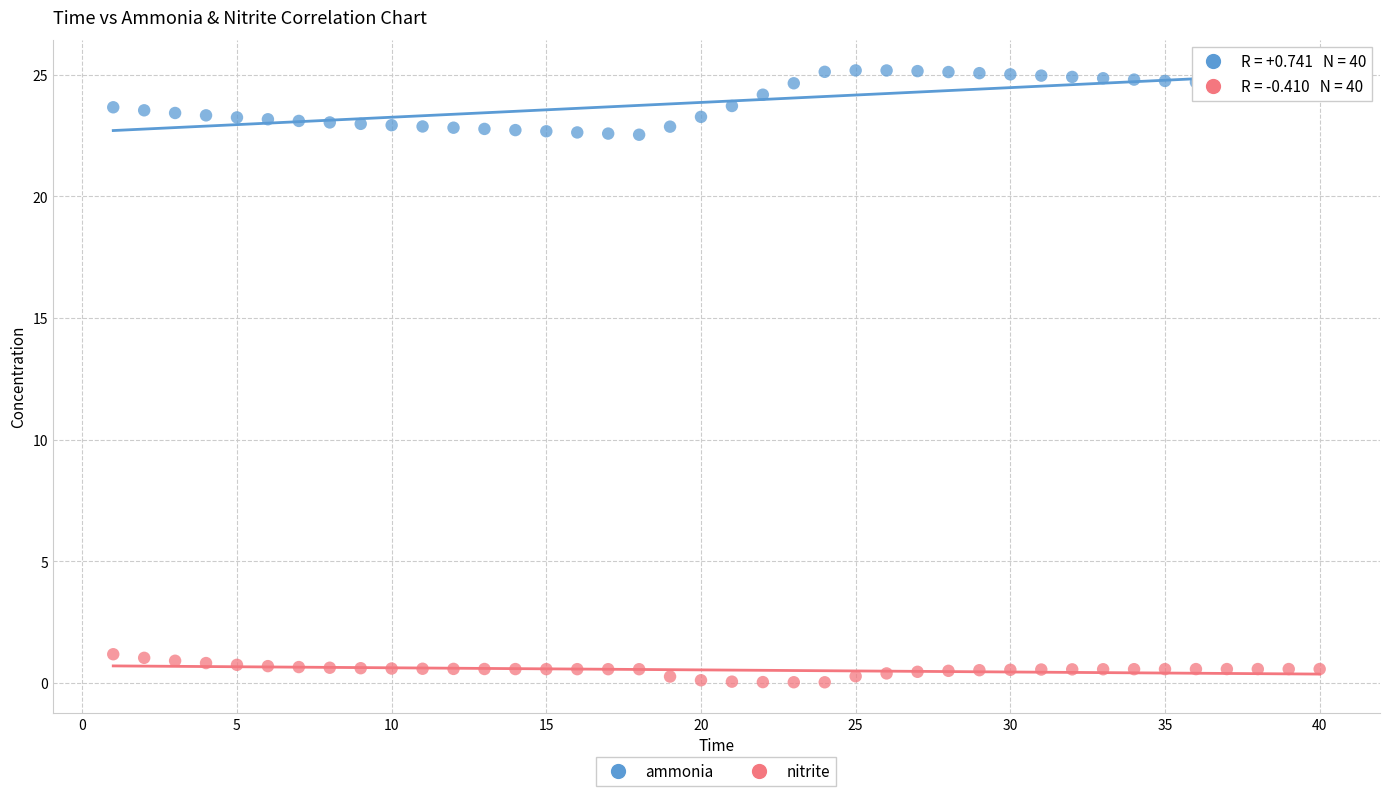

Which series reaches the minimum Y coordinate?

nitrite